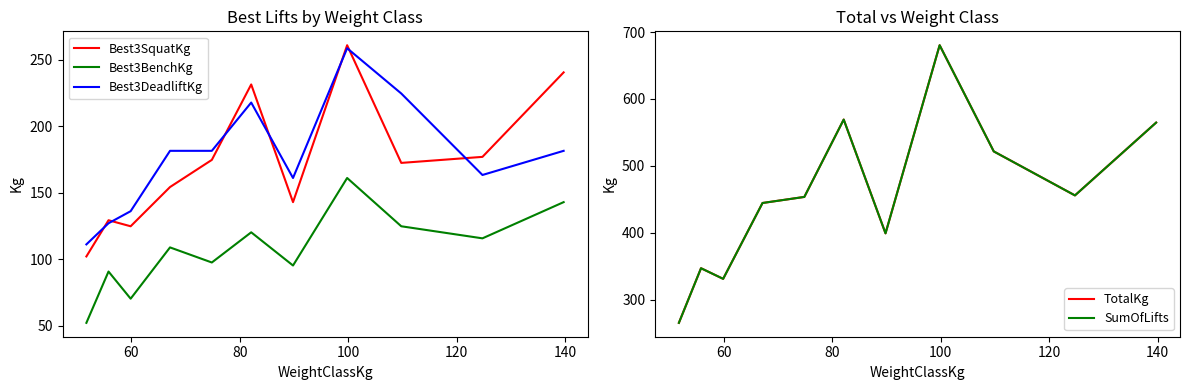

What is the maximum value for Best3SquatKg?

260.8